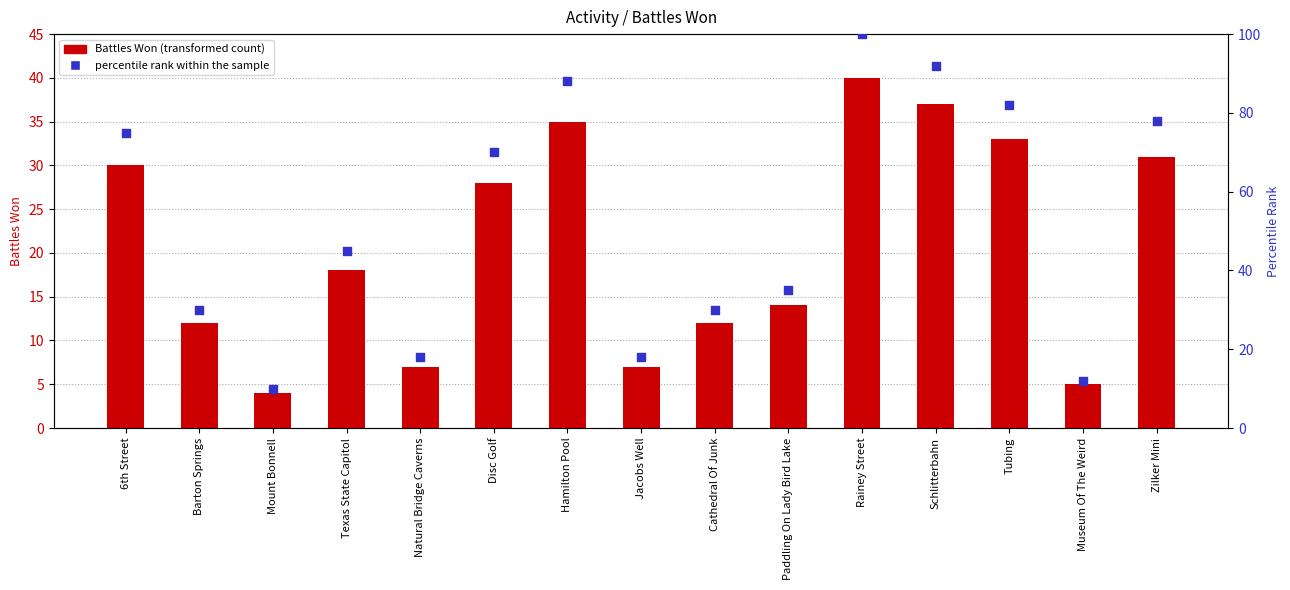

Which series has the largest Y range (max minus min)?

percentile rank within the sample